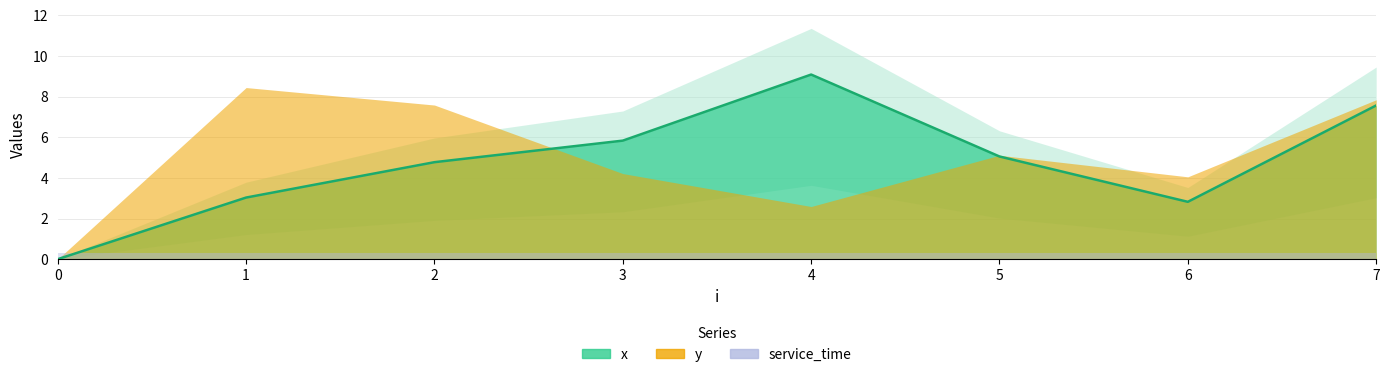

True or false: y and service_time cross at least once.

False